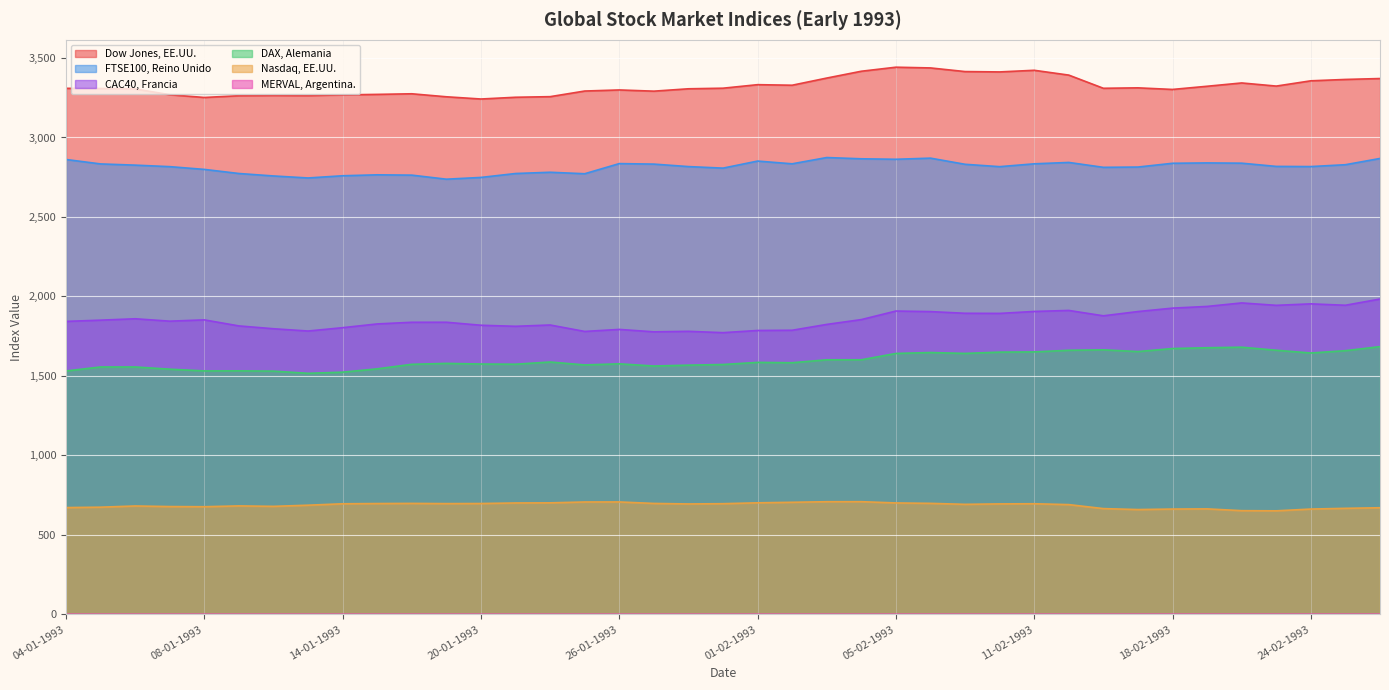

What is the greatest value displayed?

3442.1